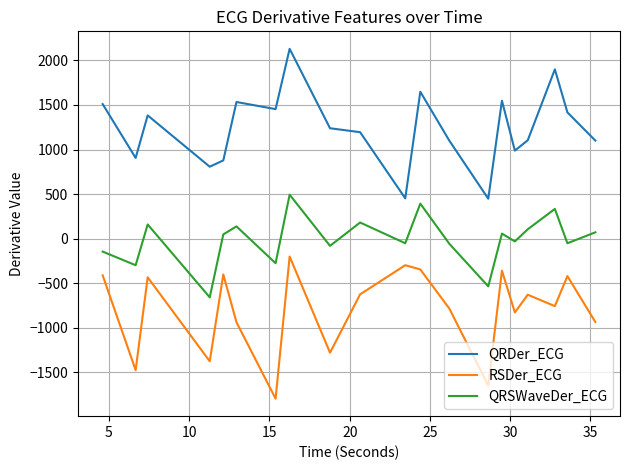

What is the difference between the maximum and minimum values in the QRDer_ECG series?

1681.2